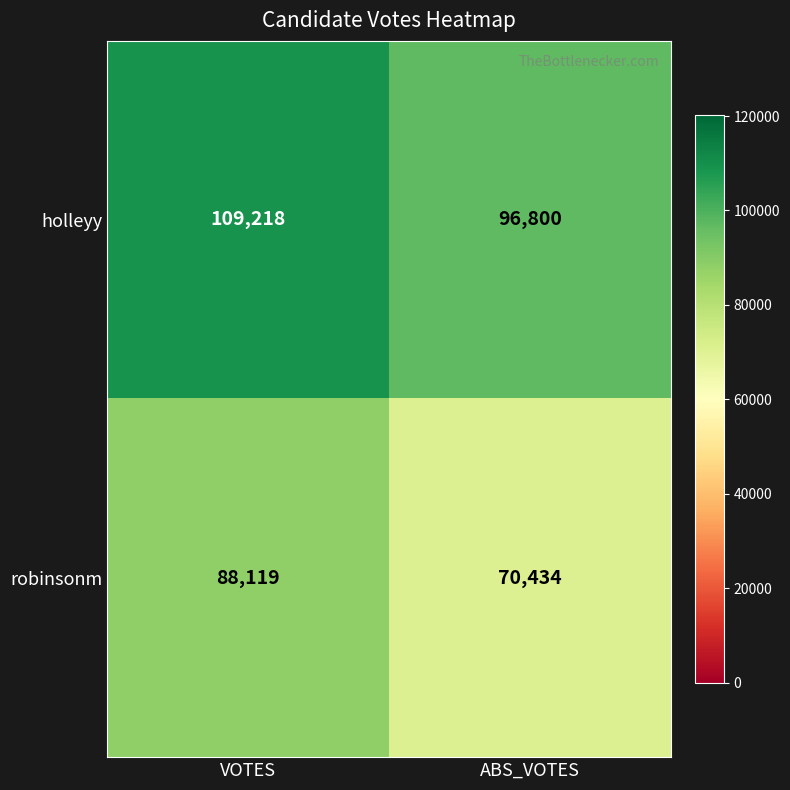

What is the difference between the highest and lowest values at VOTES?

21099